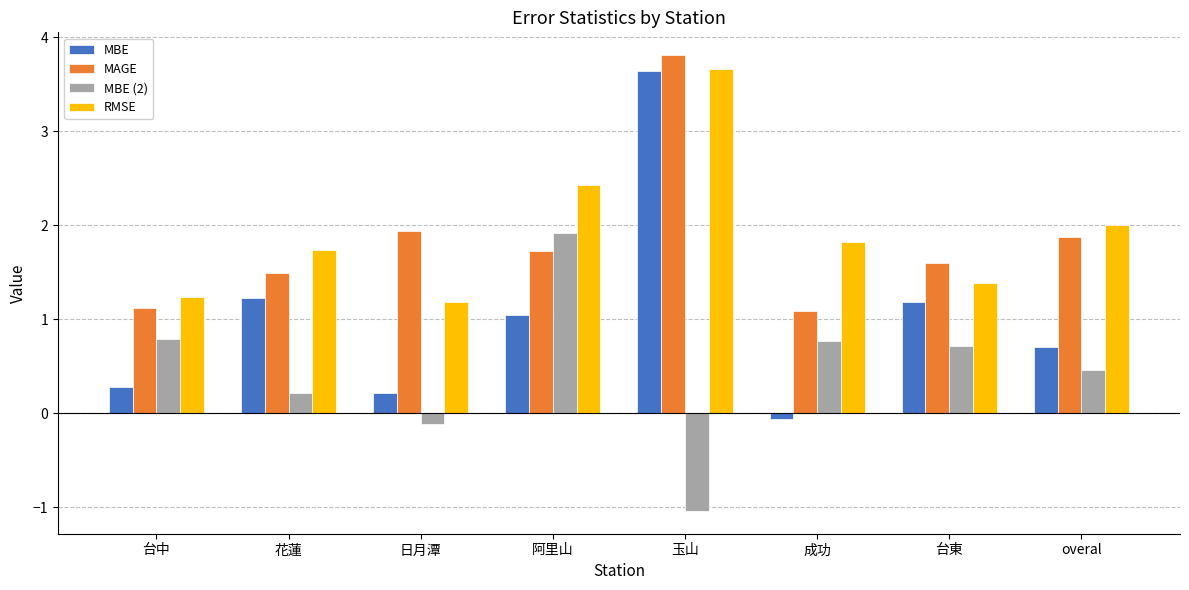

Where does the MBE series first go above 1?

花蓮